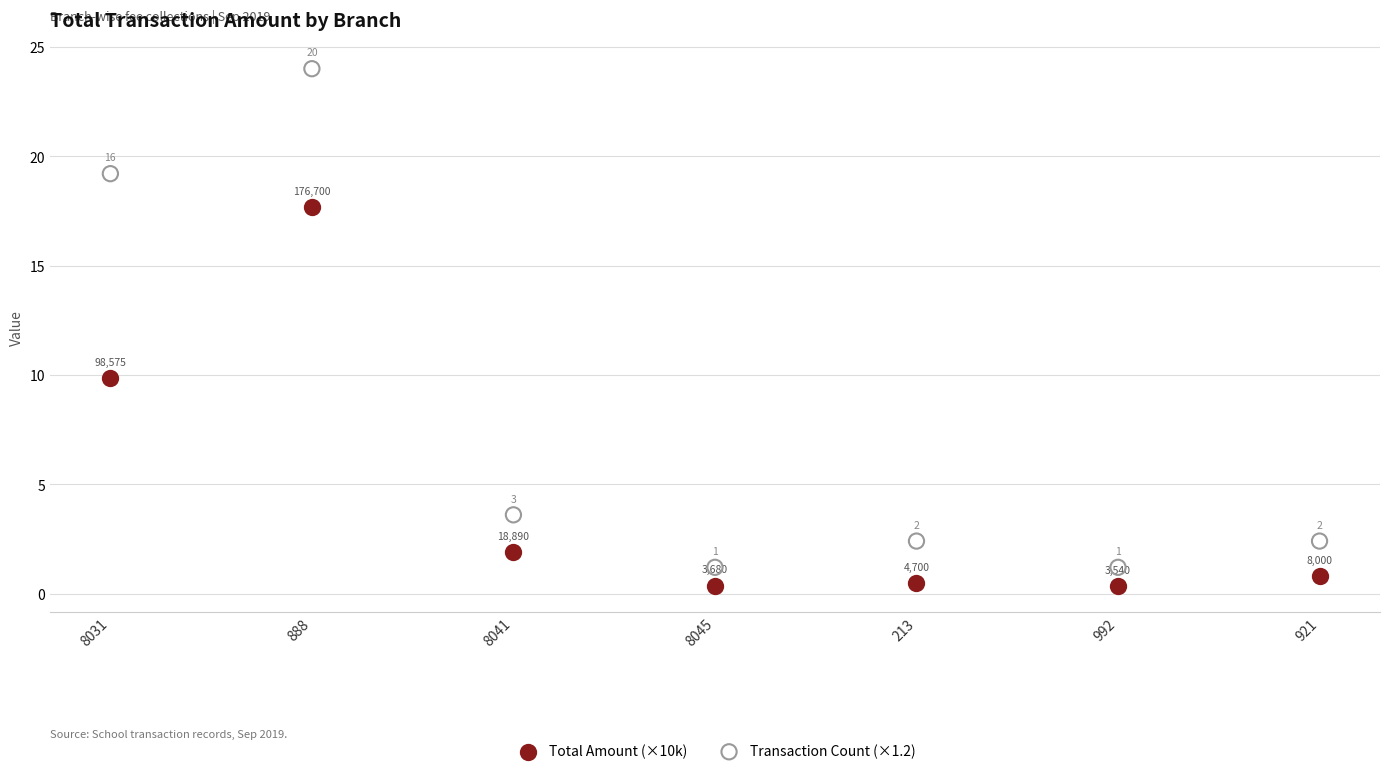

Which series has the largest Y range (max minus min)?

Transaction Count (×1.2)